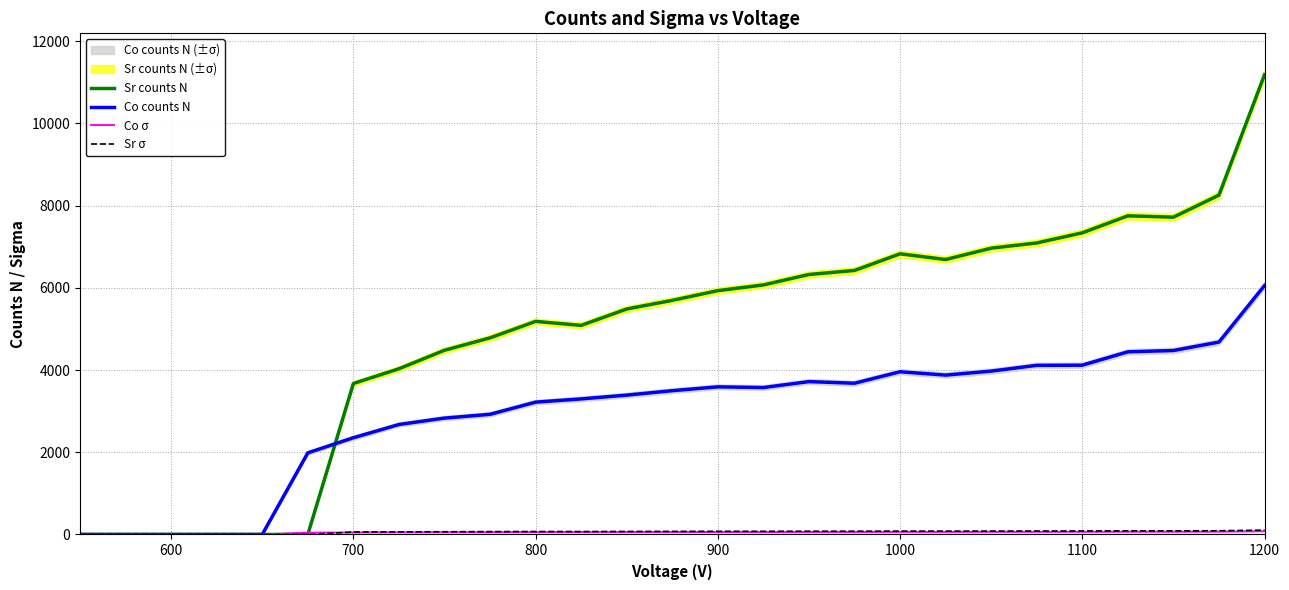

True or false: Sr σ and Co counts N cross at least once.

False